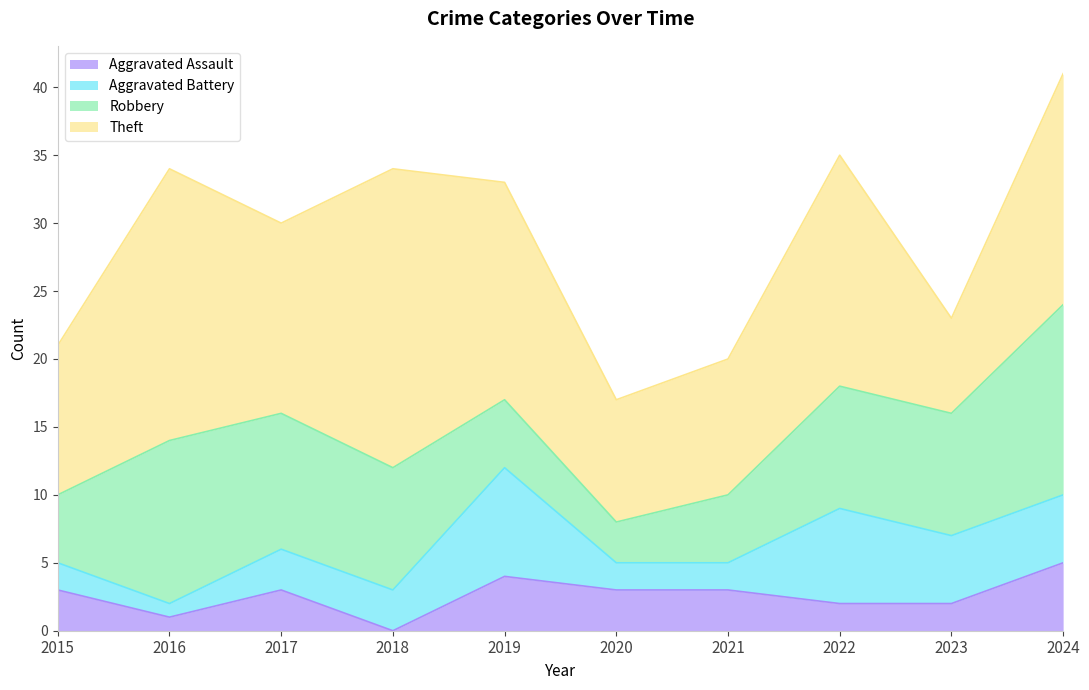

At which label does Aggravated Assault first exceed 3?

2019